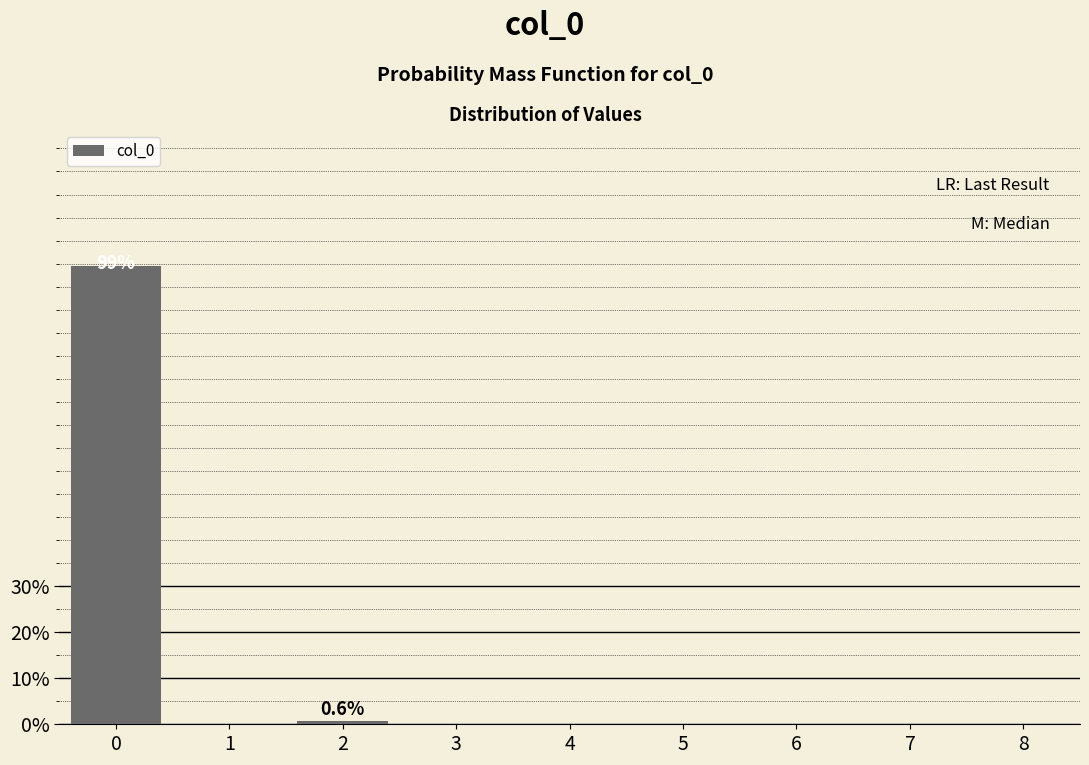

Reading right to left, list all the values displayed in this chart.

8=0.0	7=0.0	6=0.0	5=0.0	4=0.0	3=0.0	2=0.6	1=0.0	0=99.4